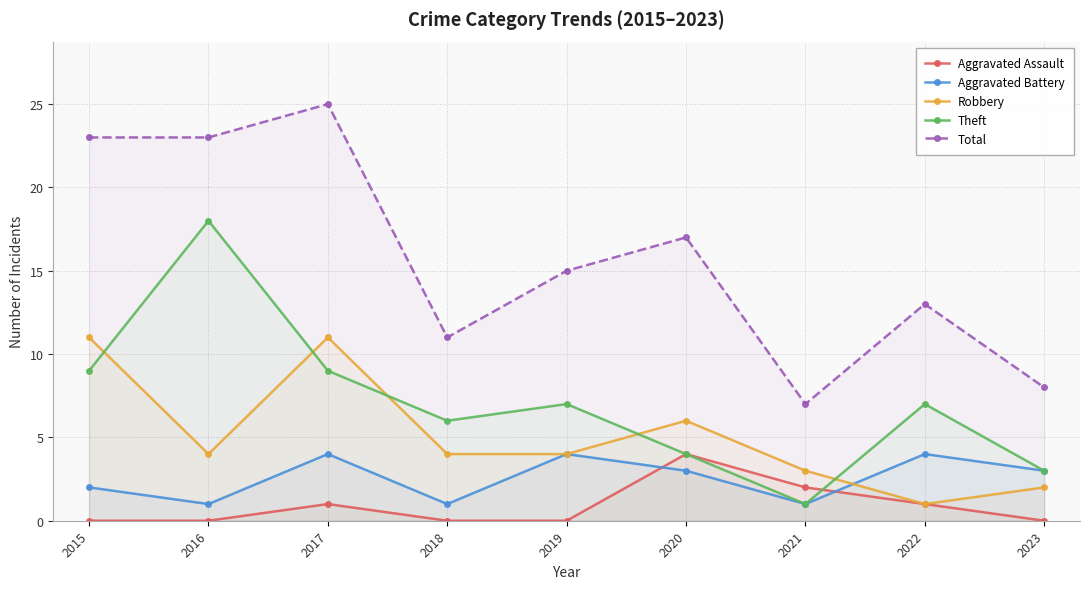

What is the average value of the Theft series?

7